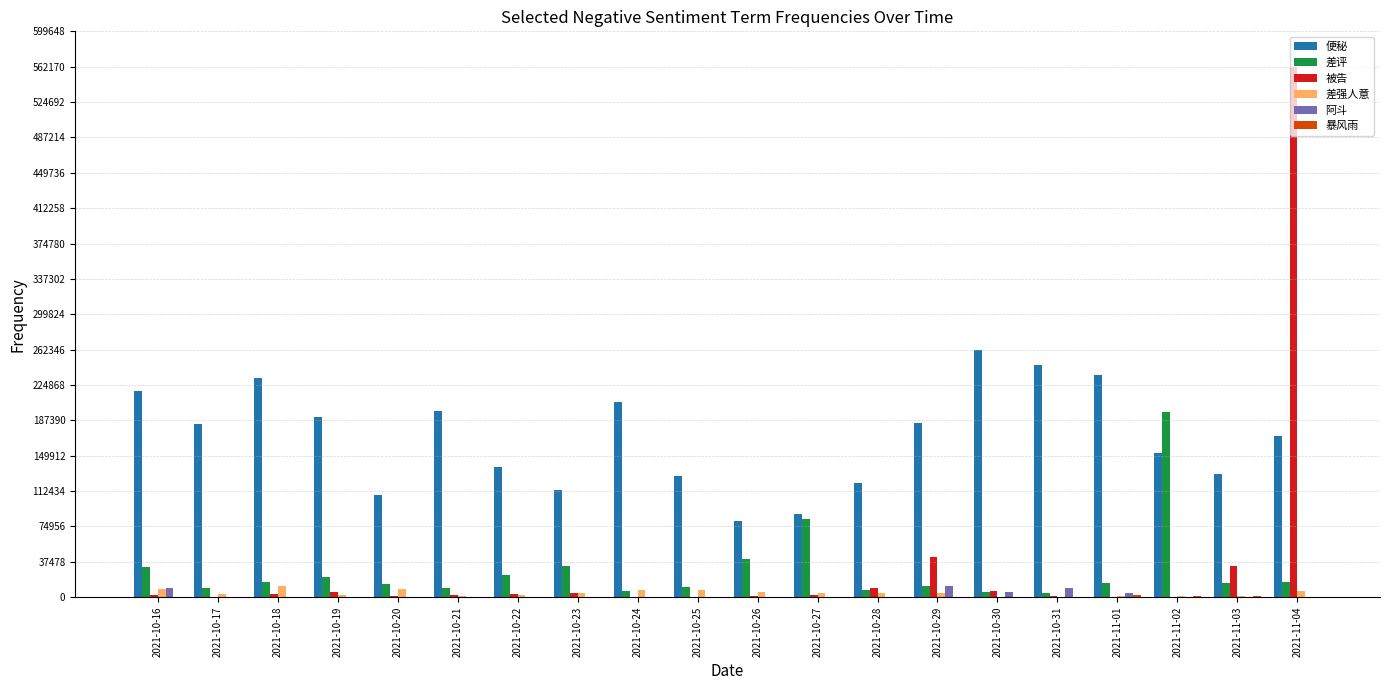

Between 2021-10-24 and 2021-11-01, which series saw the biggest shift?

便秘